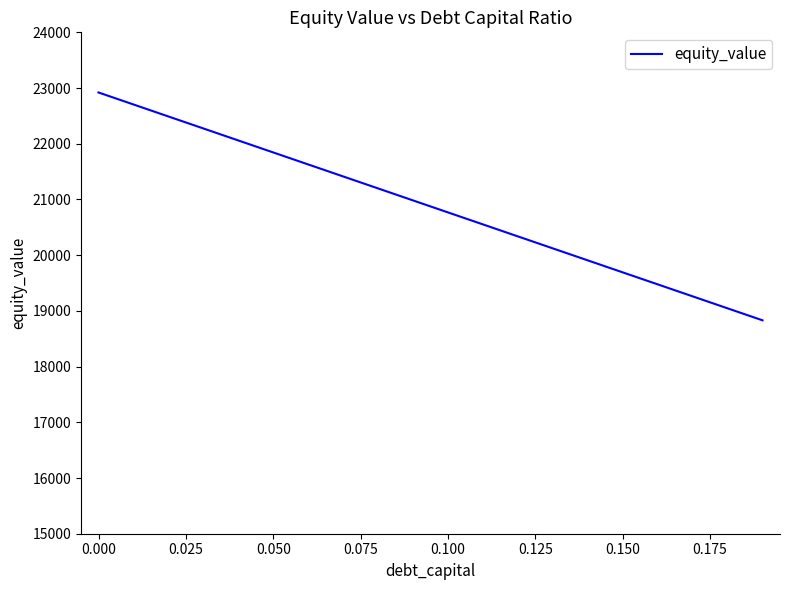

What is the sum of all values?

417505.4